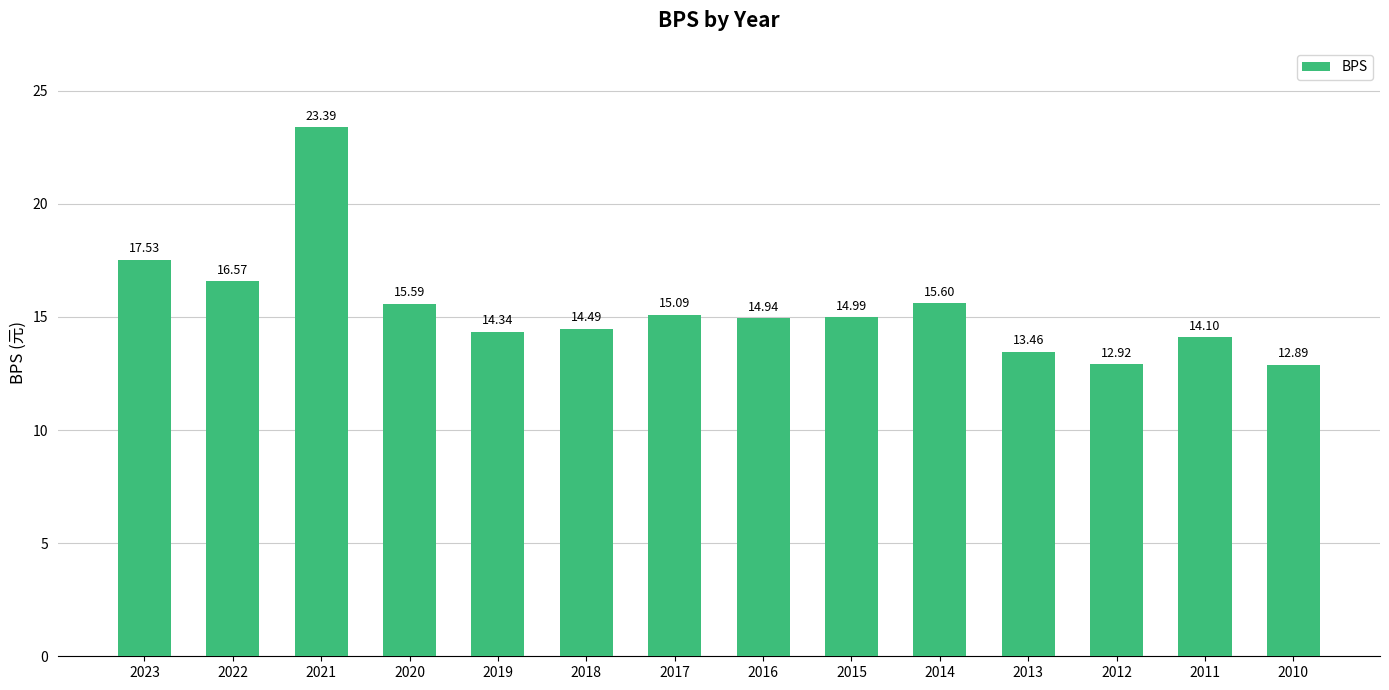

What is the average value?

15.4